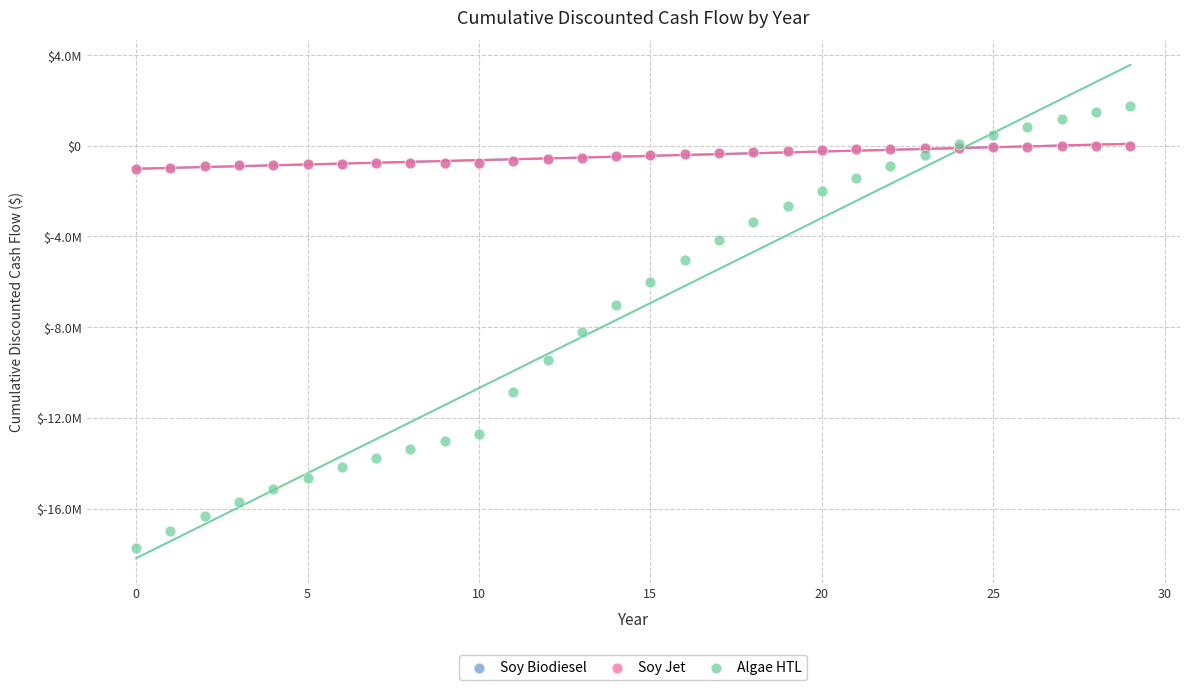

What are all the series names shown in the legend?

Soy Biodiesel, Soy Jet, Algae HTL